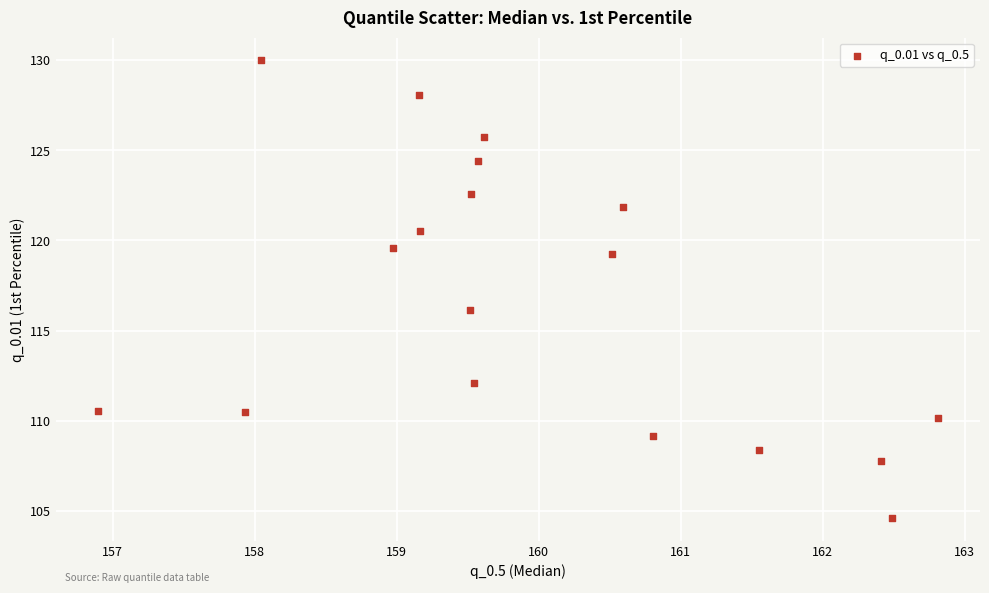

What is the range of Y values (max minus min)?

25.3